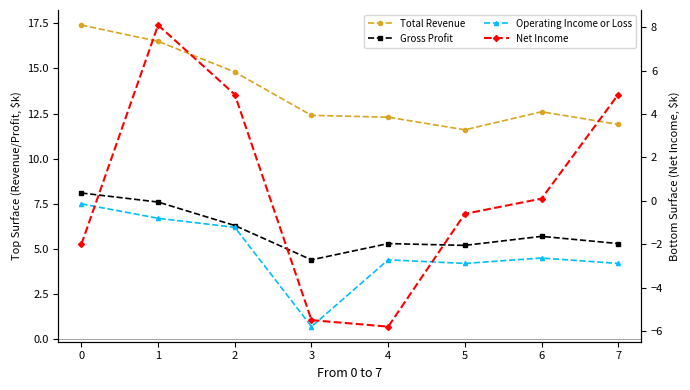

Is this an area chart (filled region under the line)?

No